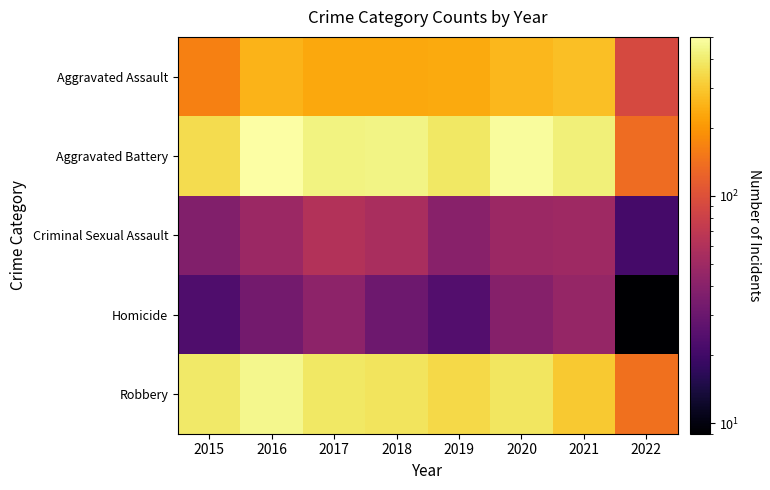

Between 2019 and 2022, which is larger?

2019